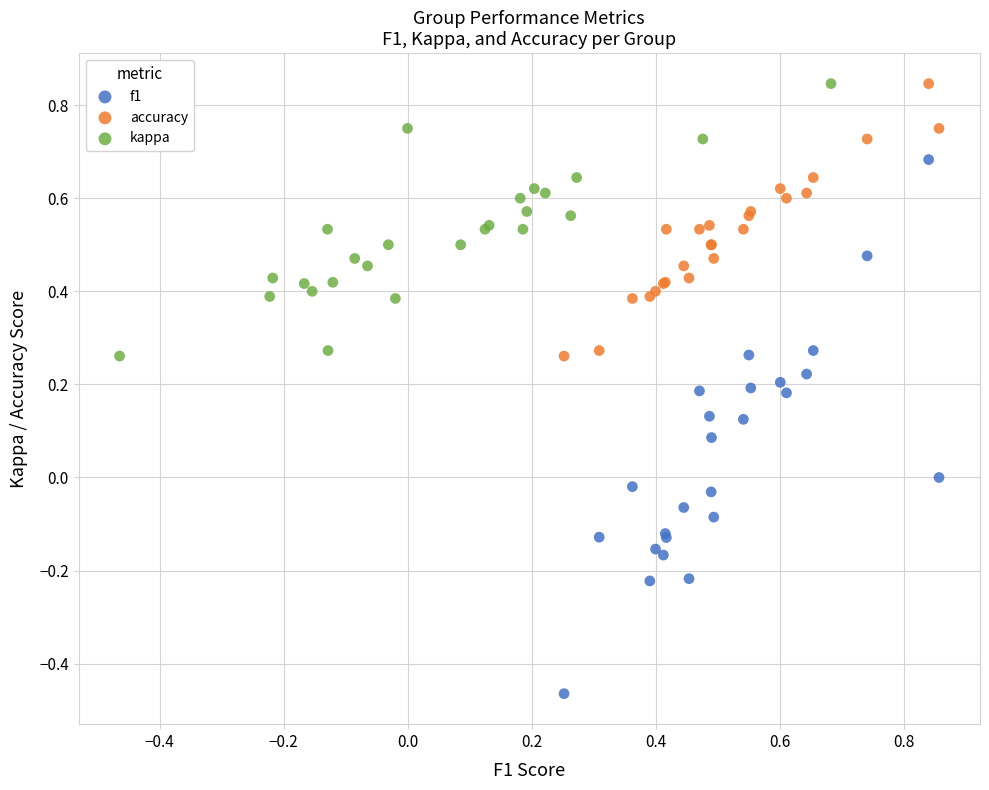

Which series has the widest spread of Y values?

f1